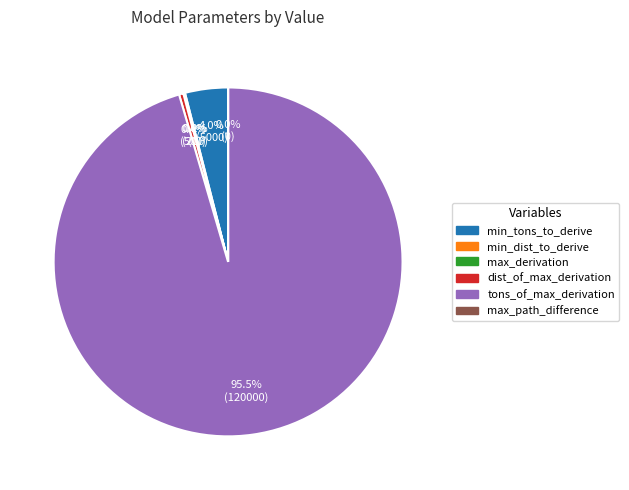

Does any single category account for the majority?

Yes